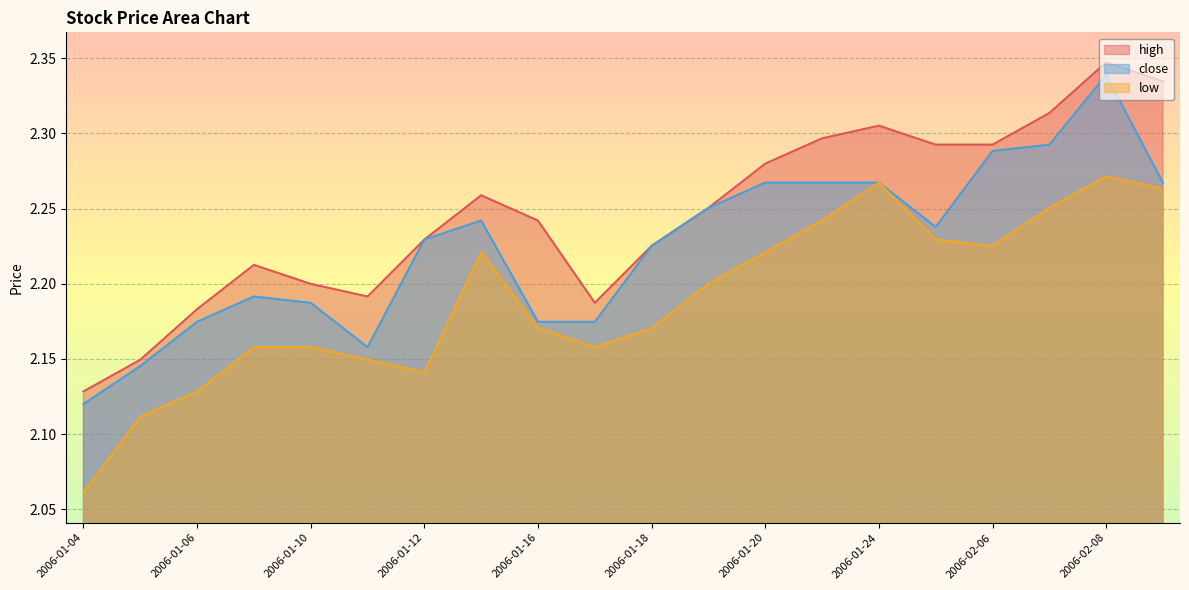

Rank the series by their average value, from lowest to highest.

low, close, high